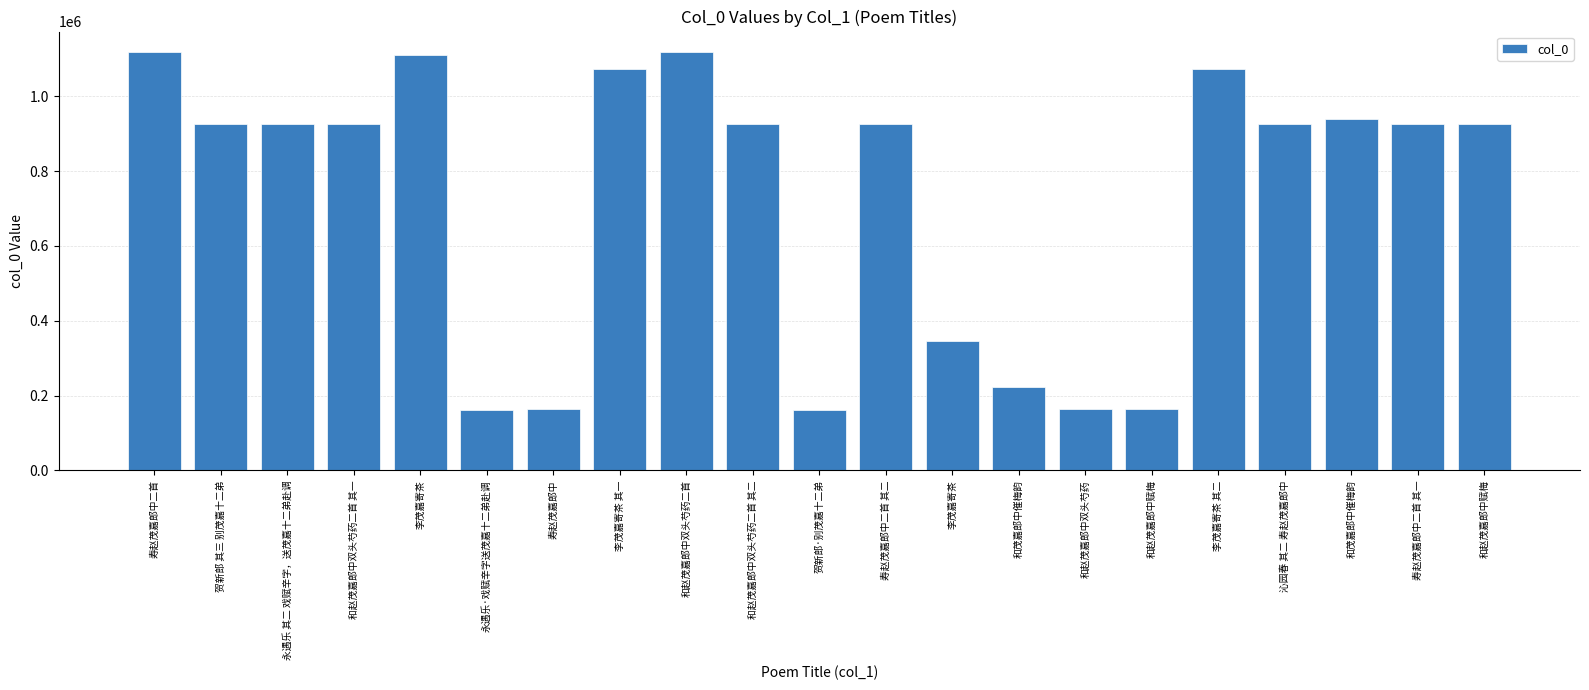

What is the value of the 7th bar from the left?

163247